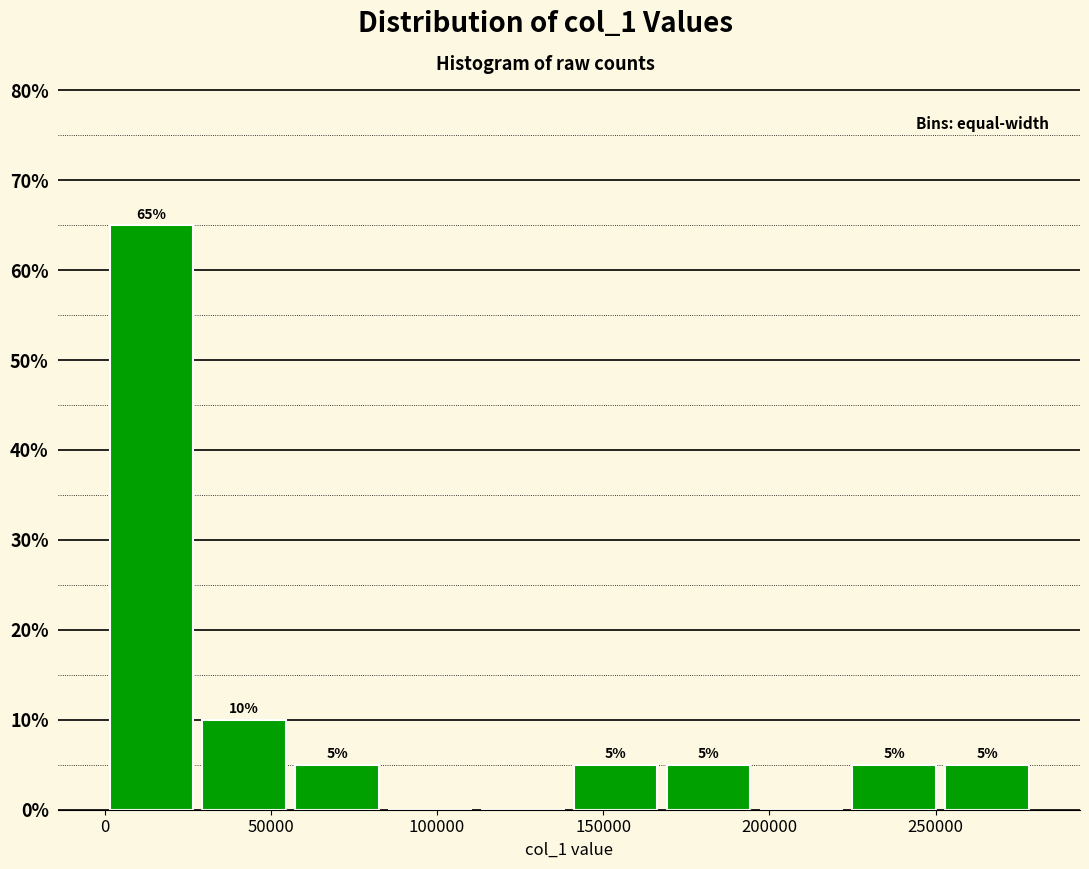

Over which range of the x-axis is the bar tallest?

0 to 30000